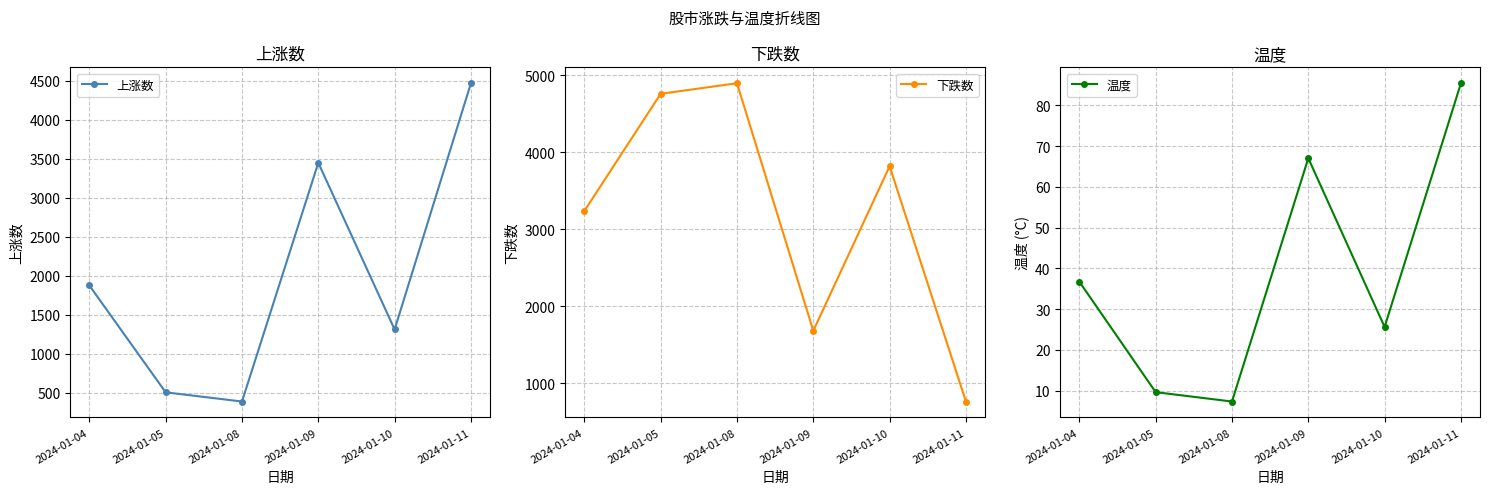

The 上涨数 series shows 78.2 at 2024-01-08. True or false?

False